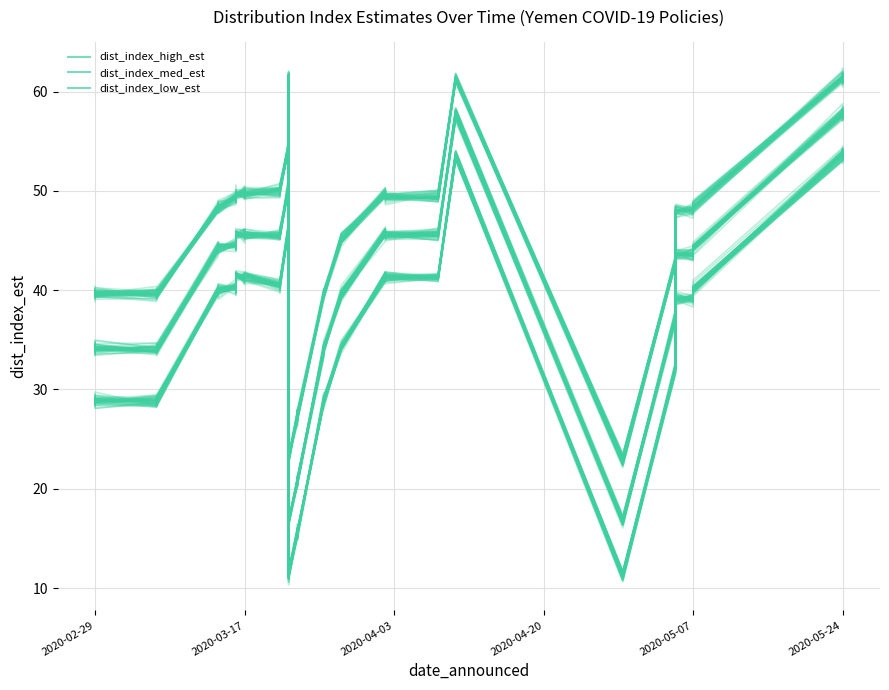

Which series has the largest total across all categories?

dist_index_high_est